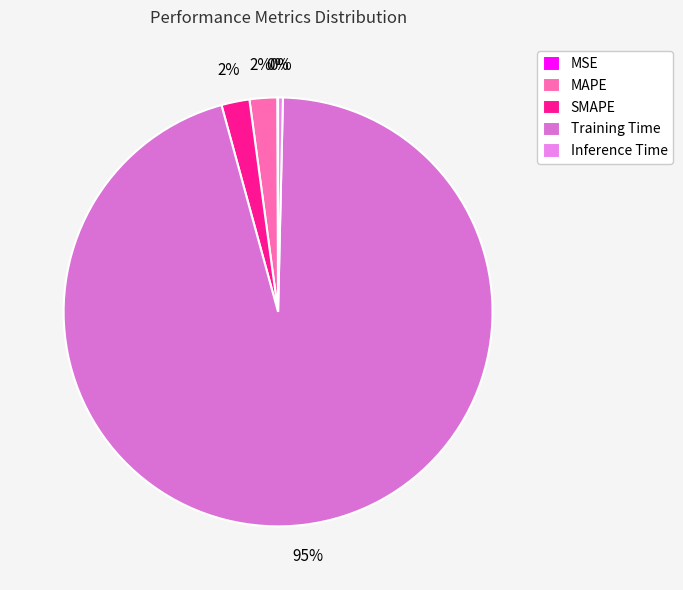

True or false: MAPE accounts for 2% of the total.

True